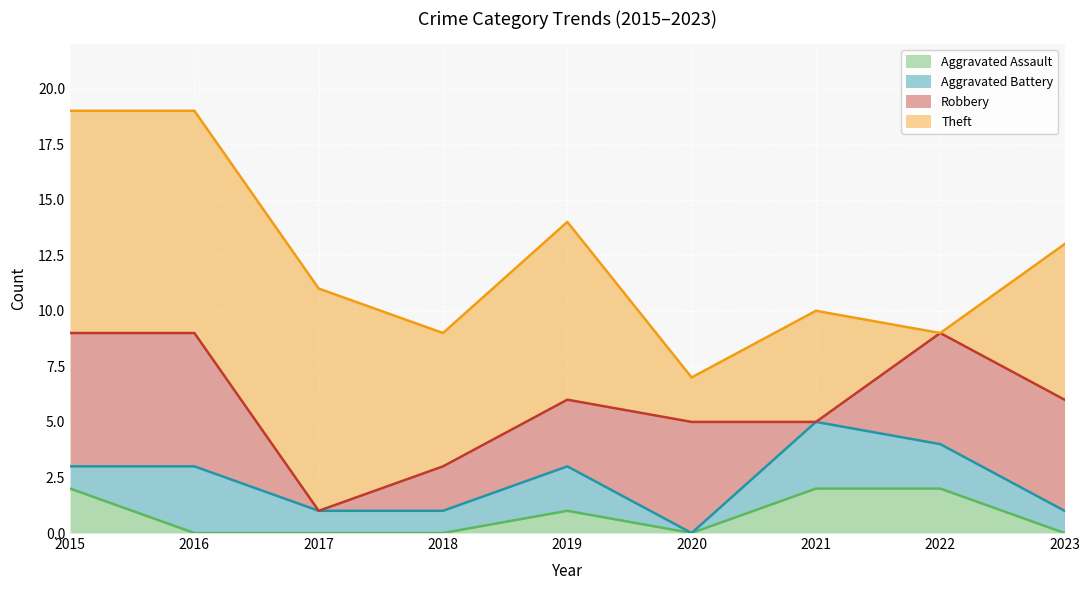

At how many categories does at least one series exceed 1?

9